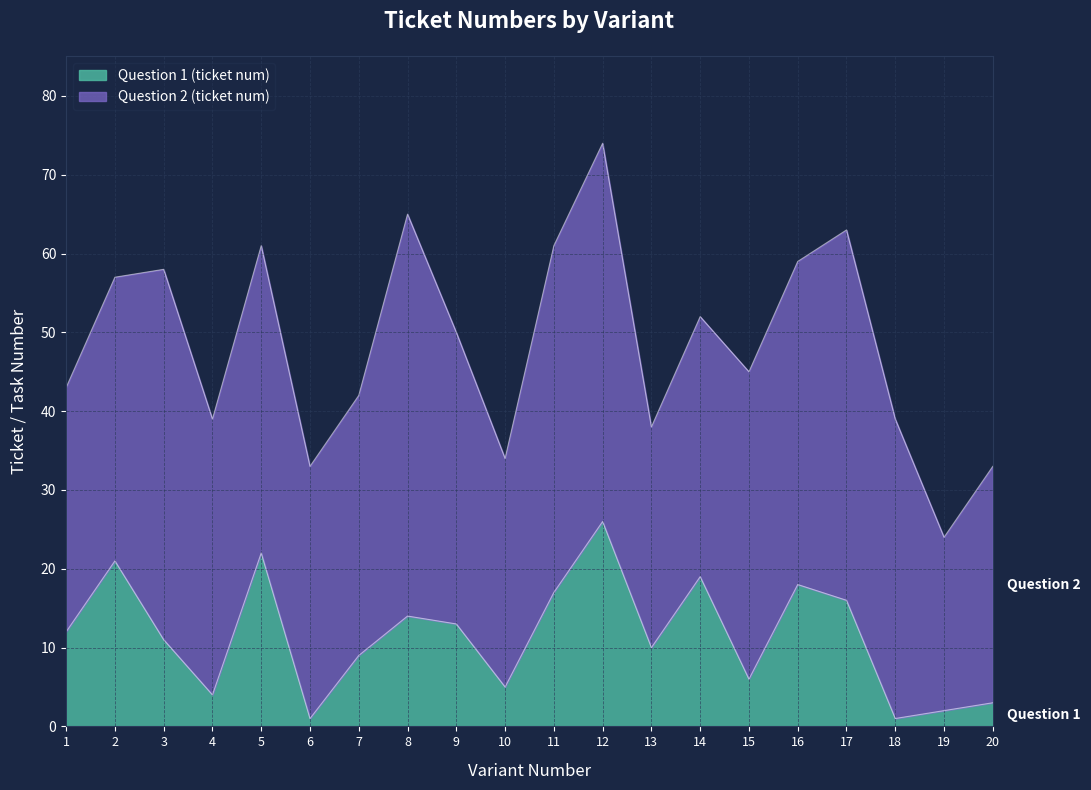

Rank the categories by value from lowest to highest.

6, 18, 19, 20, 4, 10, 15, 7, 13, 3, 1, 9, 8, 17, 11, 16, 14, 2, 5, 12